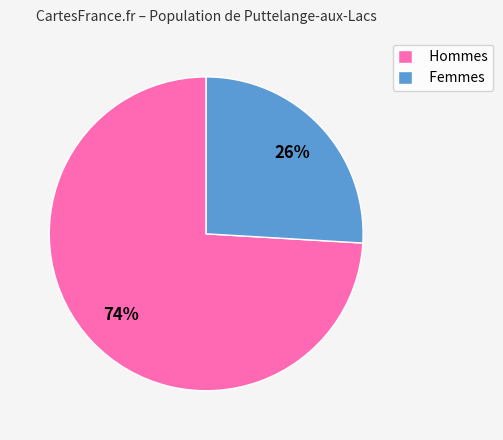

Is the sum of Hommes and Femmes greater than half?

Yes